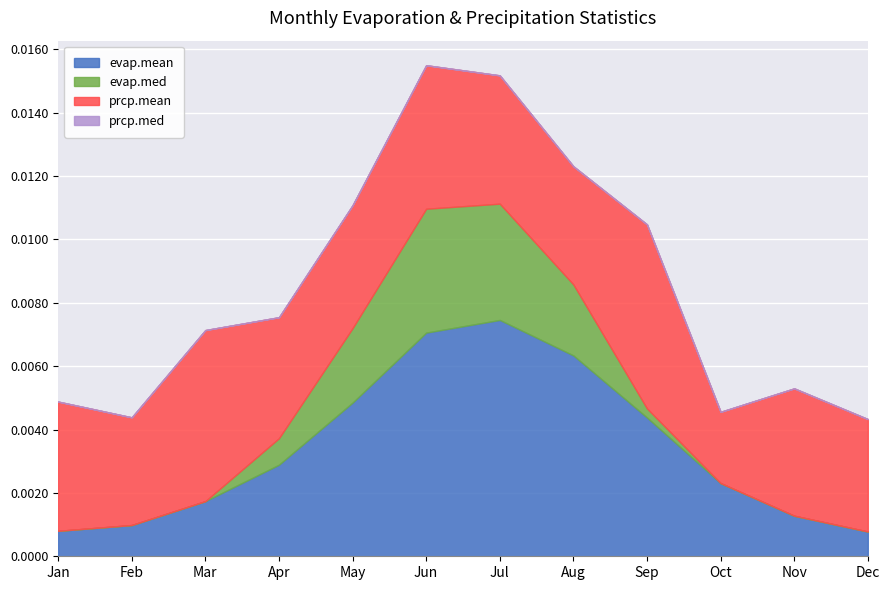

How many lines are shown in the chart?

4